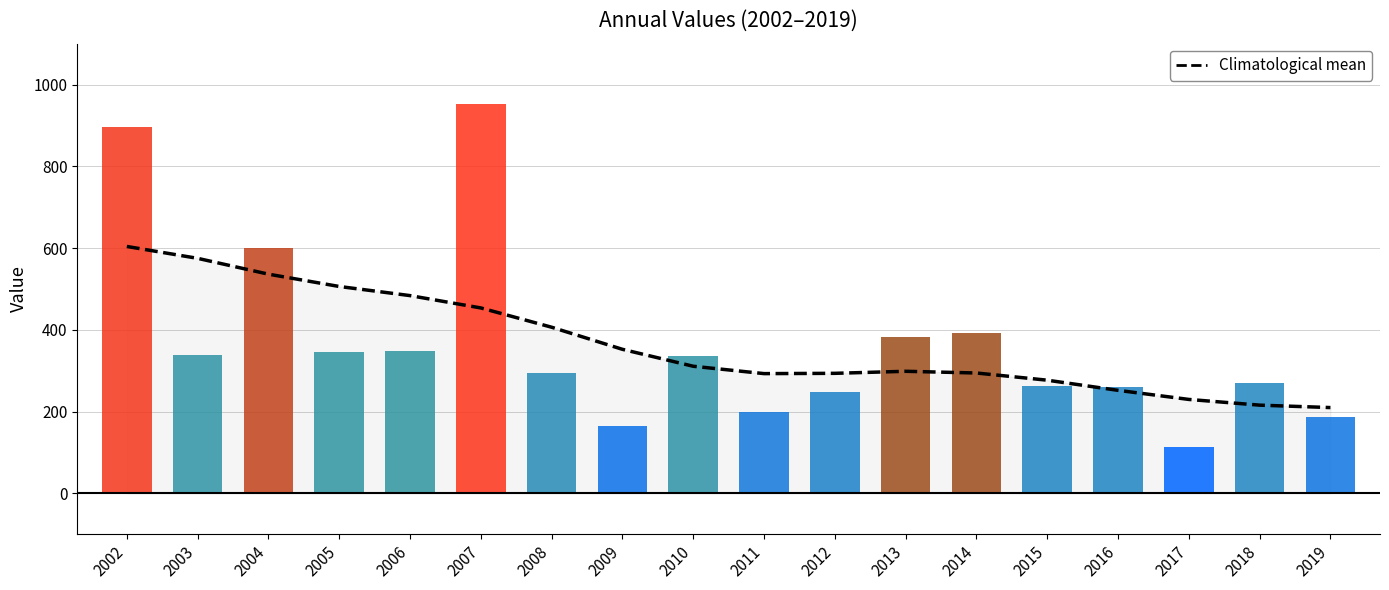

What is the value of the Value bar at the 3rd from the left?

600.0